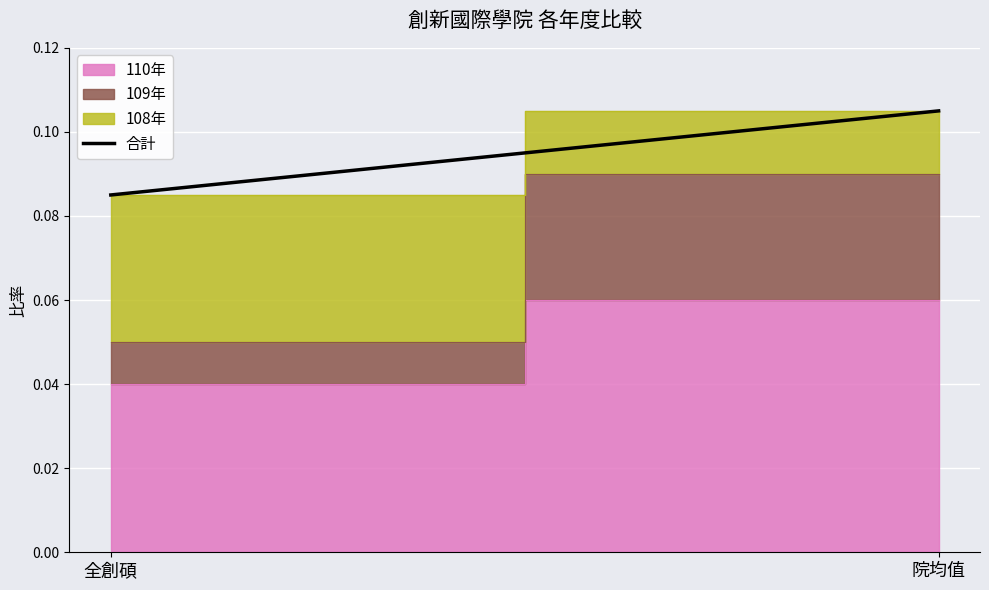

List the labels in order of value, smallest first.

全創碩, 院均值